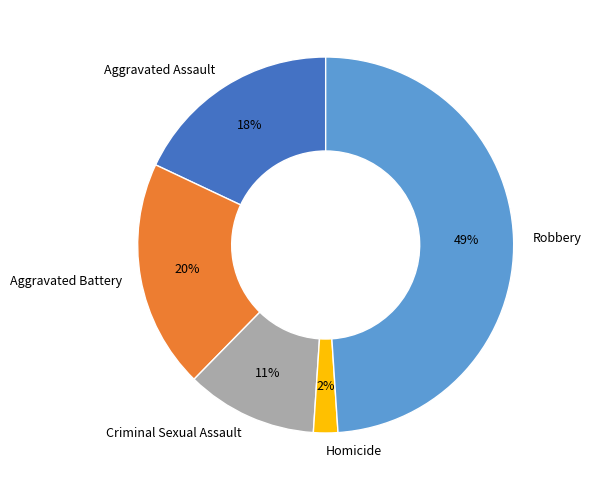

To the nearest percent, what portion does Criminal Sexual Assault represent?

11%